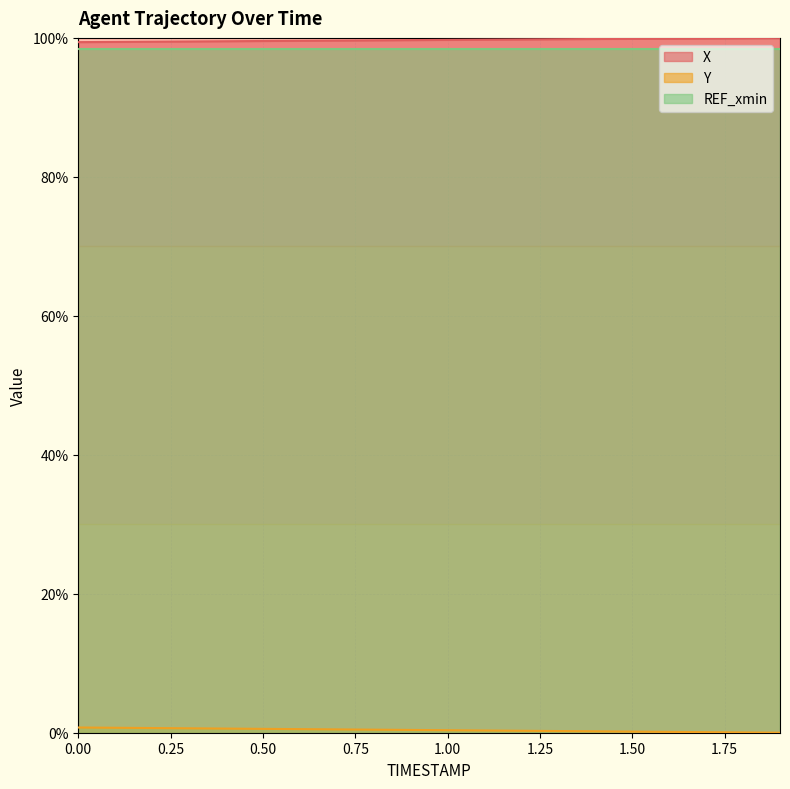

What is the spread (max minus min) of values at 1.2?

99.5